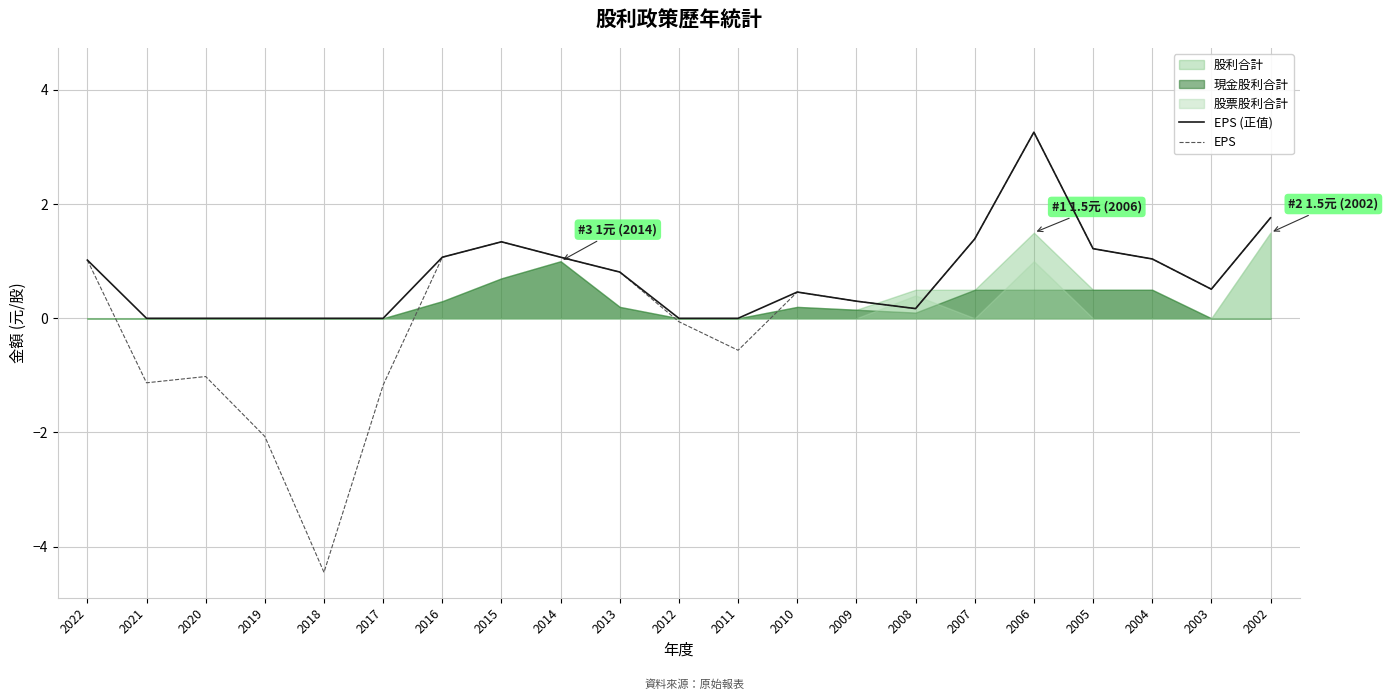

Where is EPS nearest to the value 0?

2012